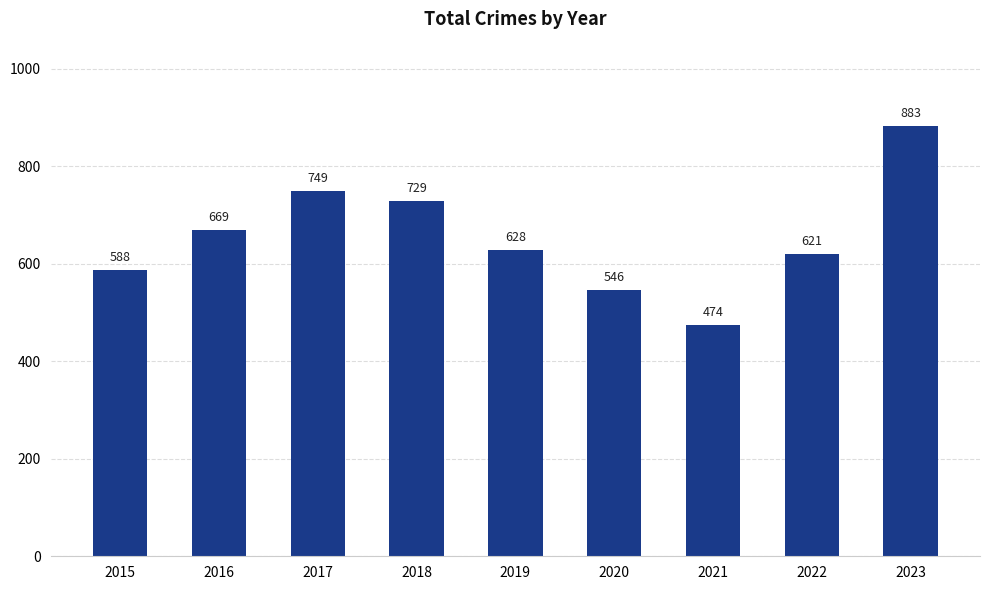

What is the value of the 3rd bar from the left?

749